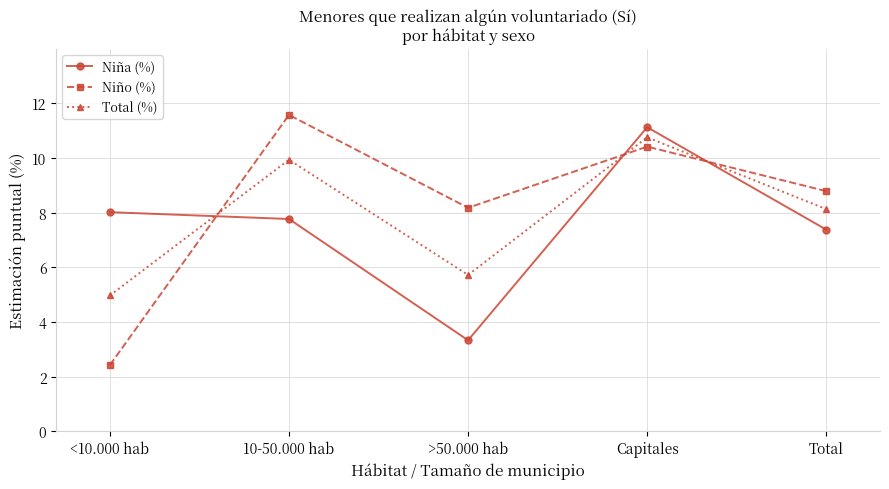

Reading left to right, list all the values displayed in this chart.

Niña (%): <10.000 hab=8.0	10-50.000 hab=7.8	>50.000 hab=3.3	Capitales=11.1	Total=7.4
Niño (%): <10.000 hab=2.4	10-50.000 hab=11.6	>50.000 hab=8.2	Capitales=10.4	Total=8.8
Total (%): <10.000 hab=5.0	10-50.000 hab=9.9	>50.000 hab=5.7	Capitales=10.8	Total=8.1